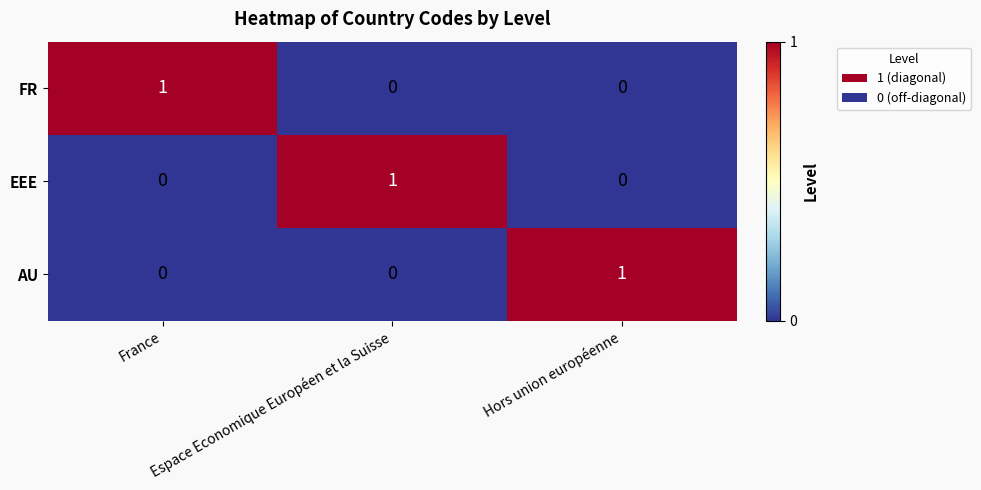

At how many categories does at least one series exceed 0?

3